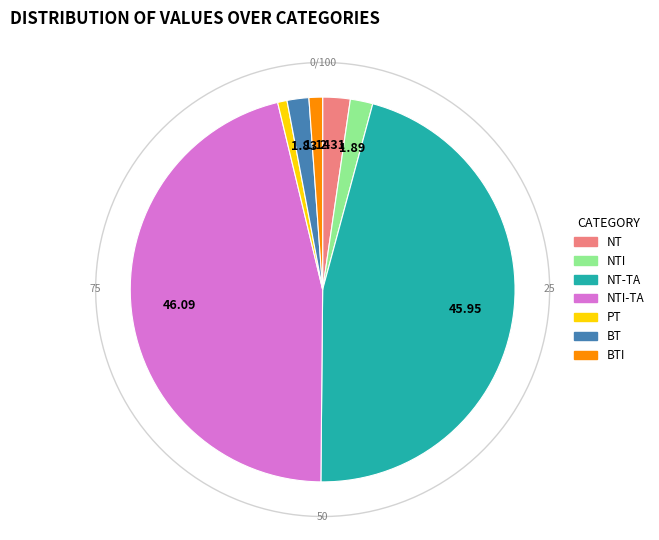

Rank the categories by value from highest to lowest.

NTI-TA, NT-TA, NT, NTI, BT, BTI, PT